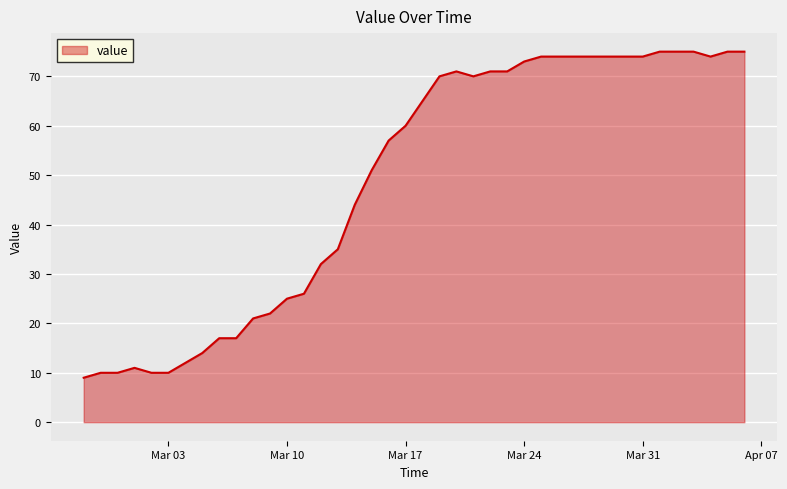

What is the greatest value displayed?

75